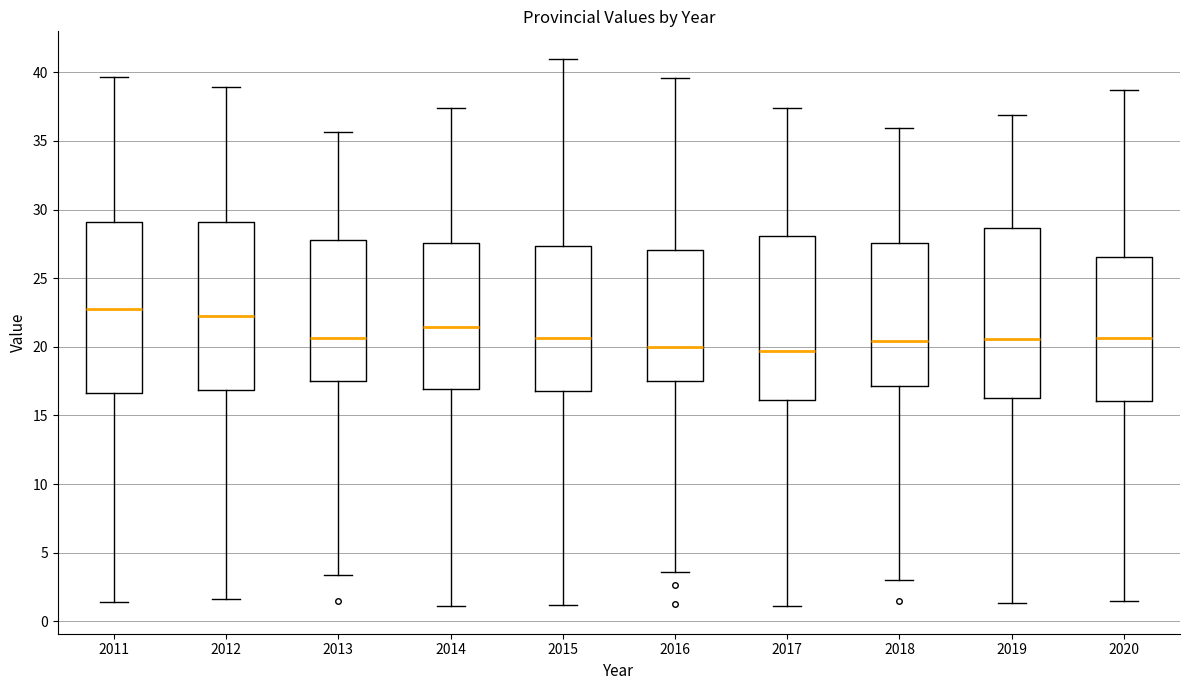

Where does the upper whisker of the box at x = 2018 end on the y-axis? The values are not printed on the chart, so give them approximately, as read against the axis.

36.0